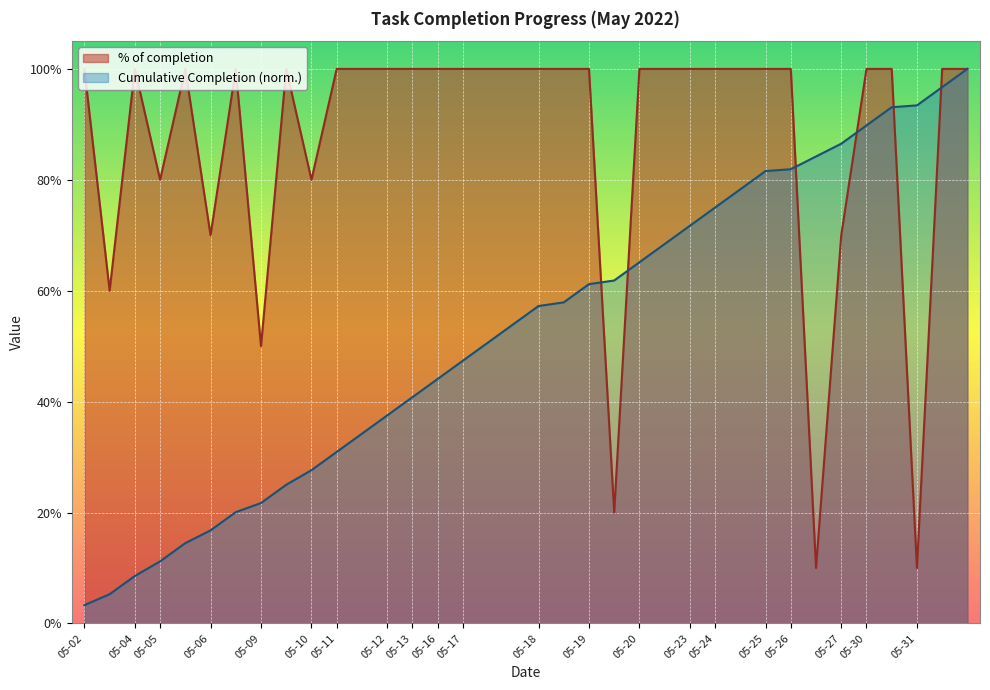

Rank the series at 2022-05-09 from highest to lowest value.

% of completion, Cumulative Completion